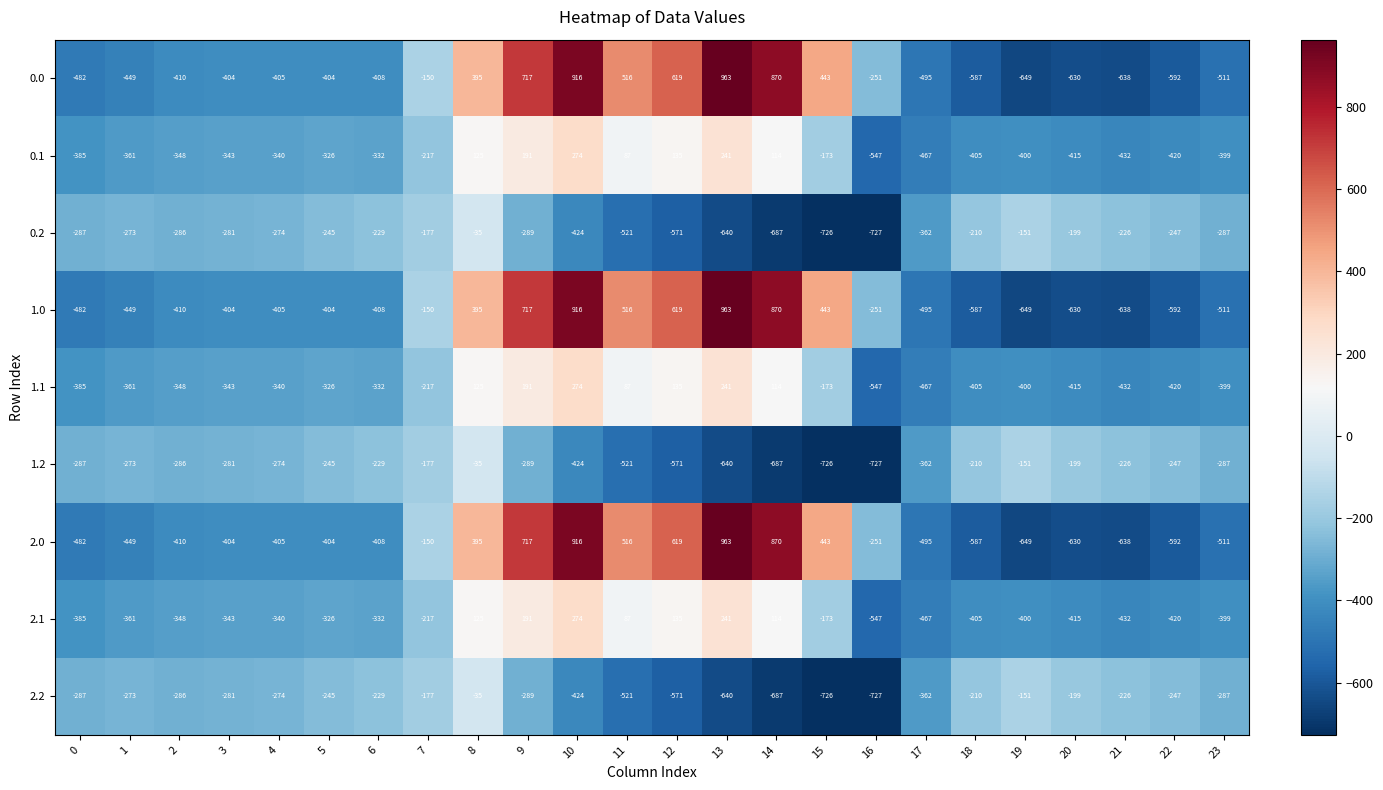

Read the 0.2 value at 4, to the nearest 100.

-300